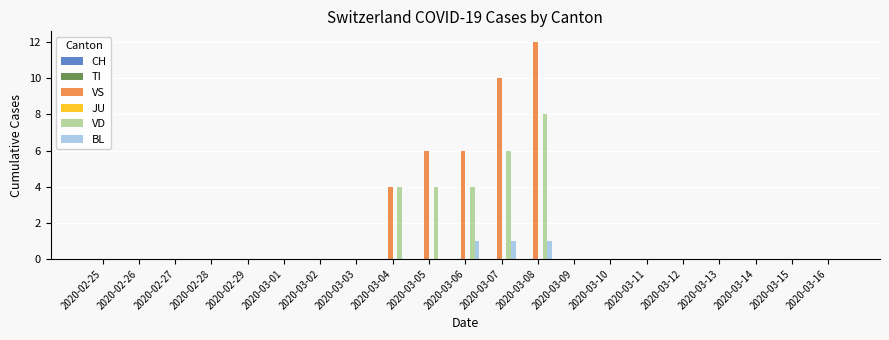

What is the greatest value displayed?

12